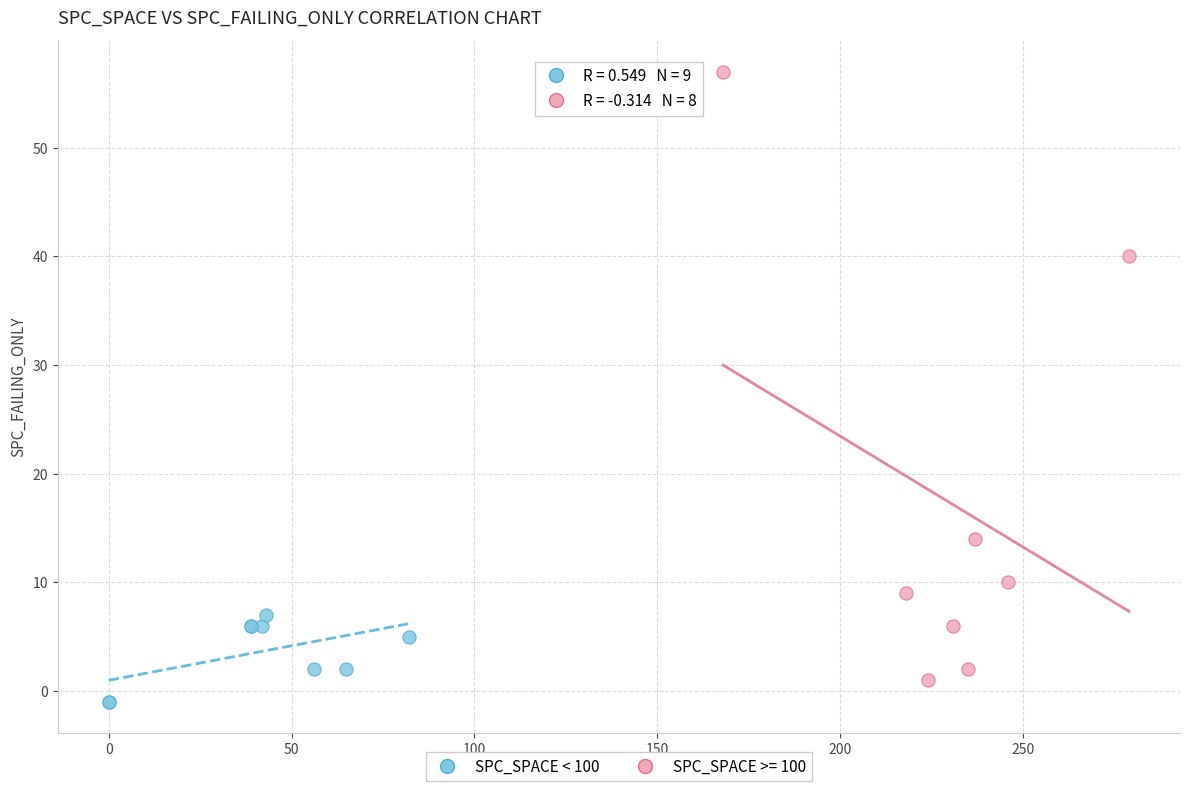

Which series contains the highest Y value?

SPC_SPACE >= 100